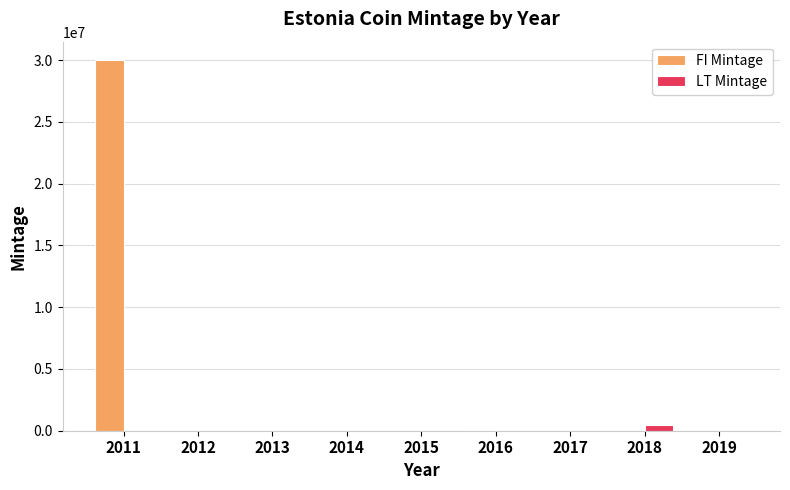

At which category is the sum across all series the highest?

2011